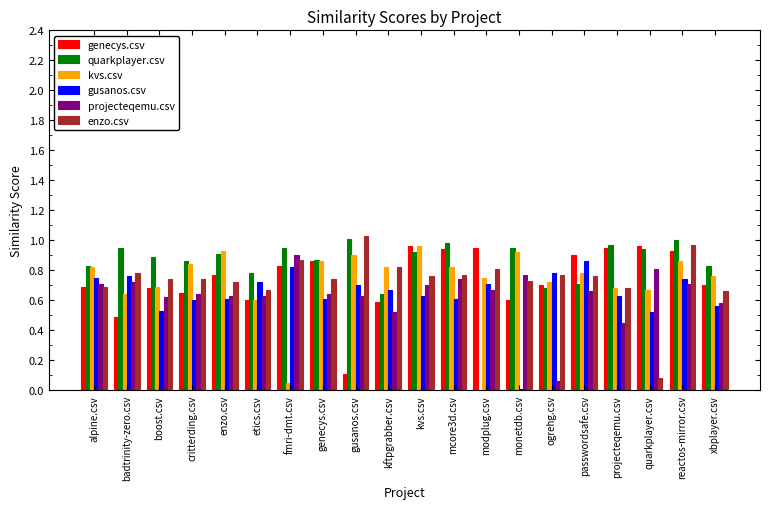

What is the sum of the gusanos.csv values at reactos-mirror.csv and kvs.csv?

1.4